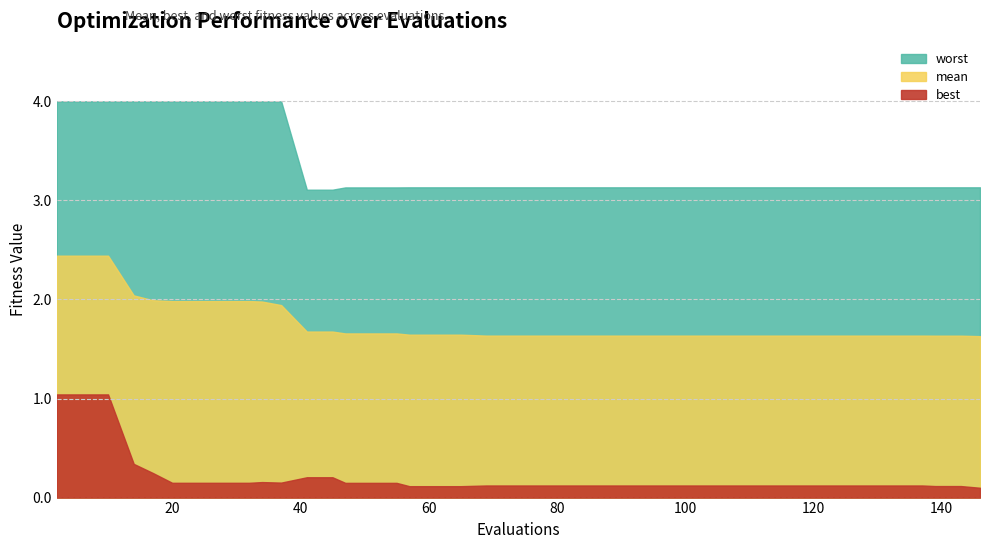

How many interior local peaks does the best series have?

1